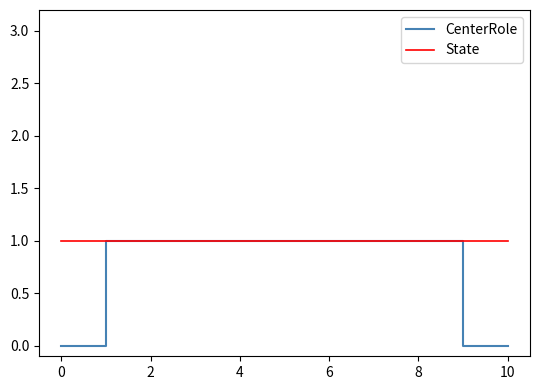

Which series has the largest range (max minus min)?

CenterRole